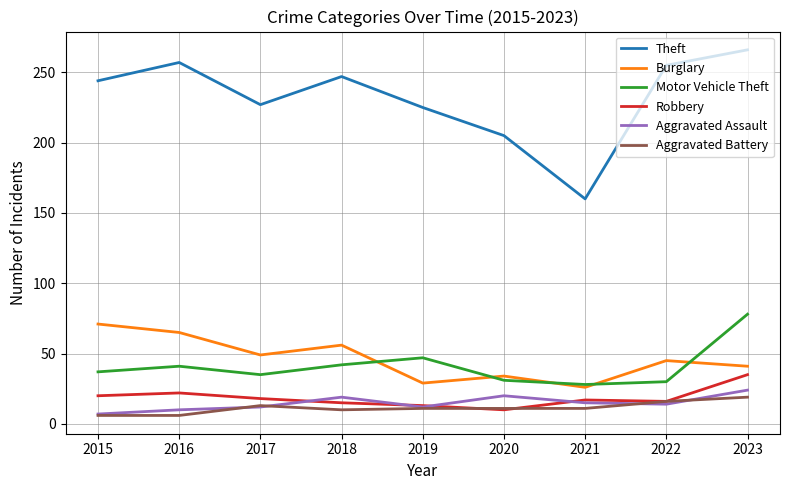

What is the difference between the highest and lowest values at 2022?

241